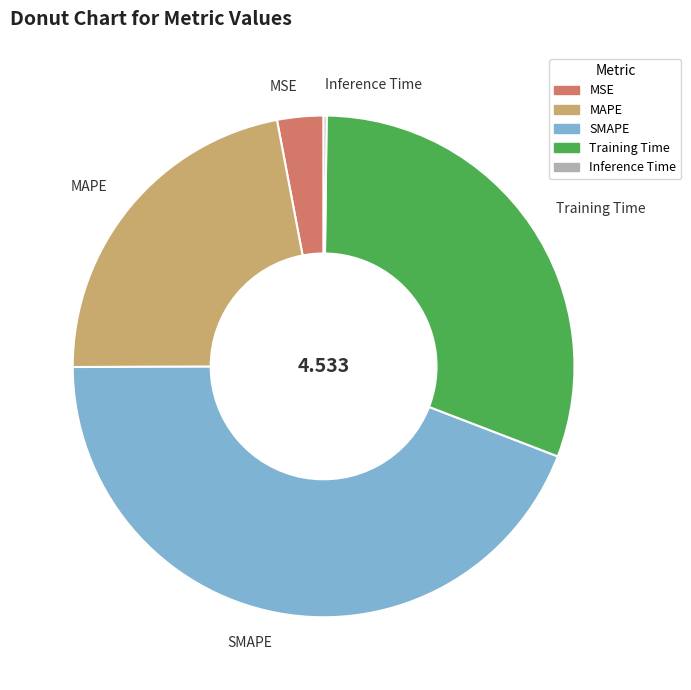

Does any single category account for the majority?

No